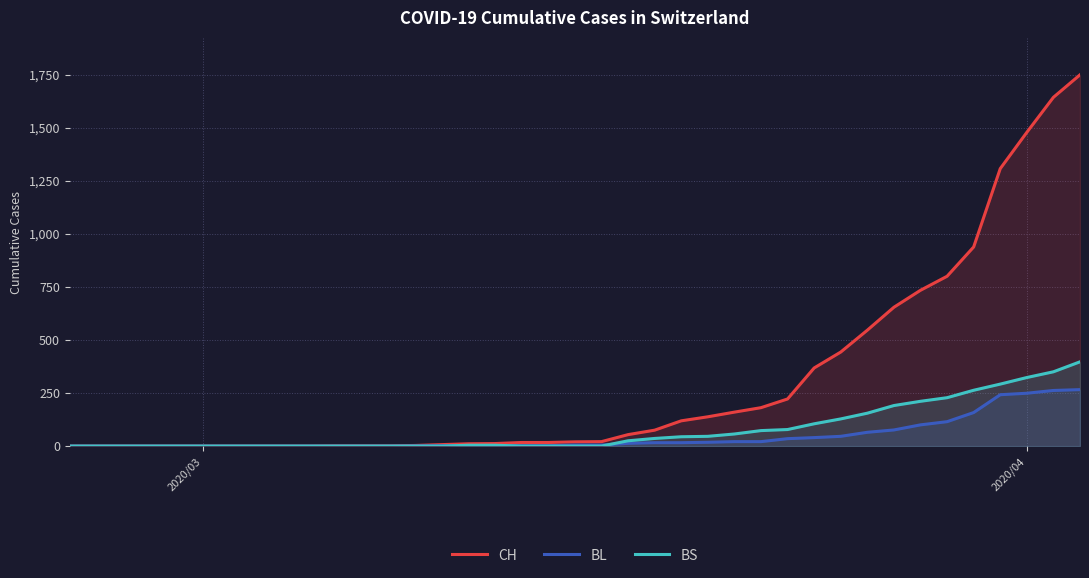

What are all the series names shown in the legend?

CH, BL, BS